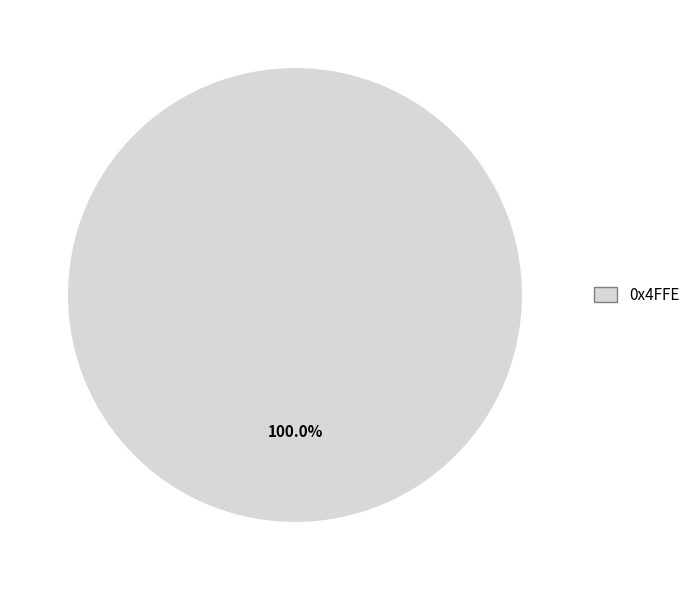

What is the majority slice?

0x4FFE